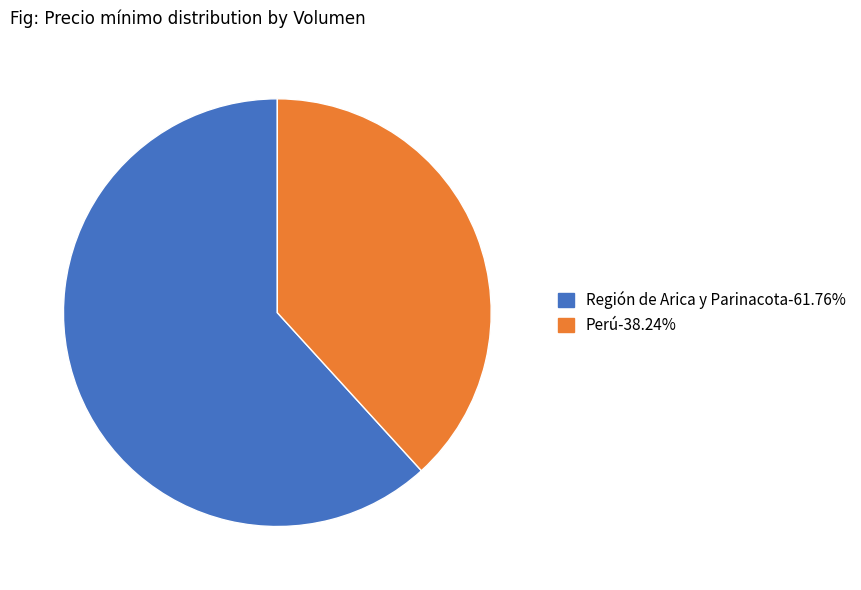

Do Perú-38.24% and Región de Arica y Parinacota-61.76% together represent more than half of the pie?

Yes